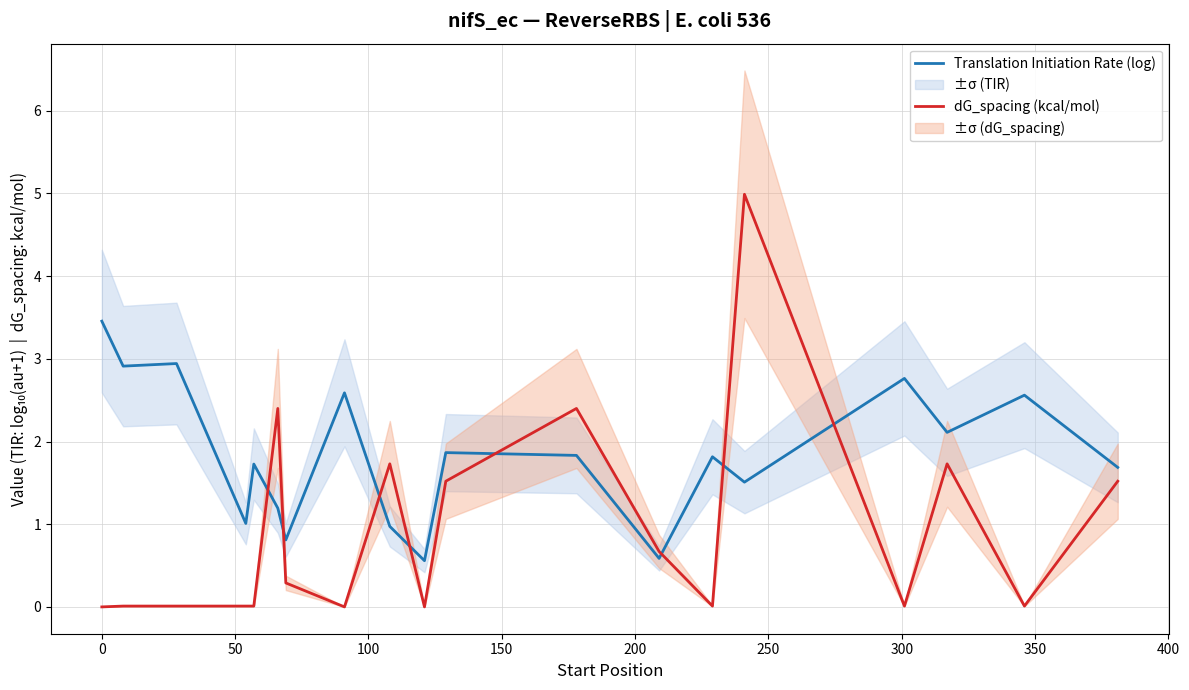

Is this an area chart (filled region under the line)?

No